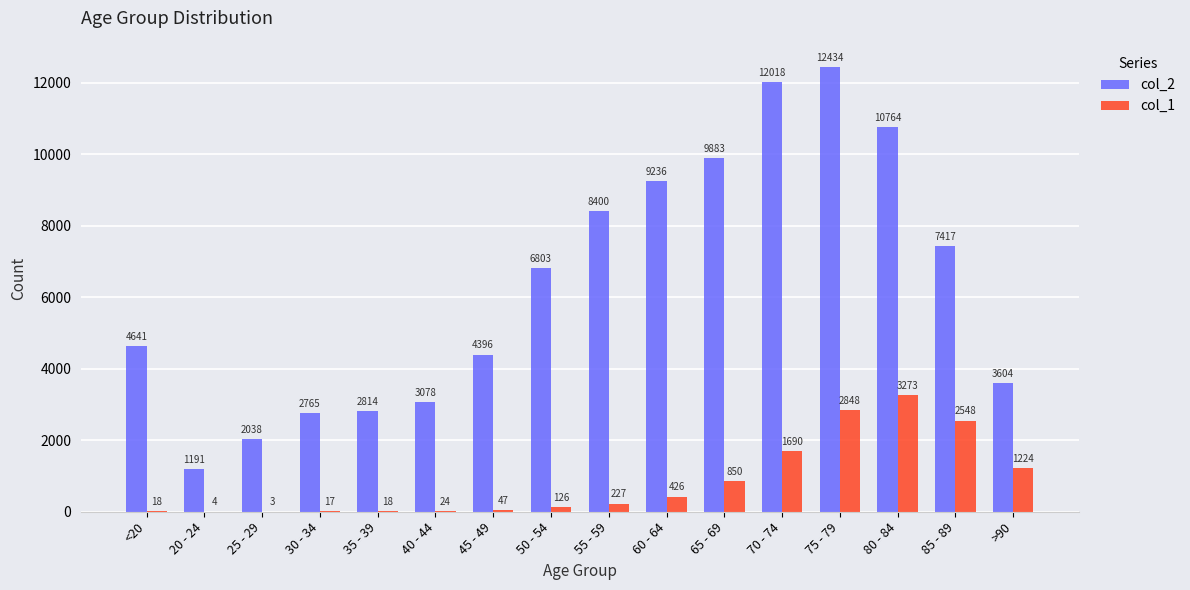

Reading right to left, what are all the values shown in this chart?

col_2: >90=3604	85 - 89=7417	80 - 84=10764	75 - 79=12434	70 - 74=12018	65 - 69=9883	60 - 64=9236	55 - 59=8400	50 - 54=6803	45 - 49=4396	40 - 44=3078	35 - 39=2814	30 - 34=2765	25 - 29=2038	20 - 24=1191	<20=4641
col_1: >90=1224	85 - 89=2548	80 - 84=3273	75 - 79=2848	70 - 74=1690	65 - 69=850	60 - 64=426	55 - 59=227	50 - 54=126	45 - 49=47	40 - 44=24	35 - 39=18	30 - 34=17	25 - 29=3	20 - 24=4	<20=18